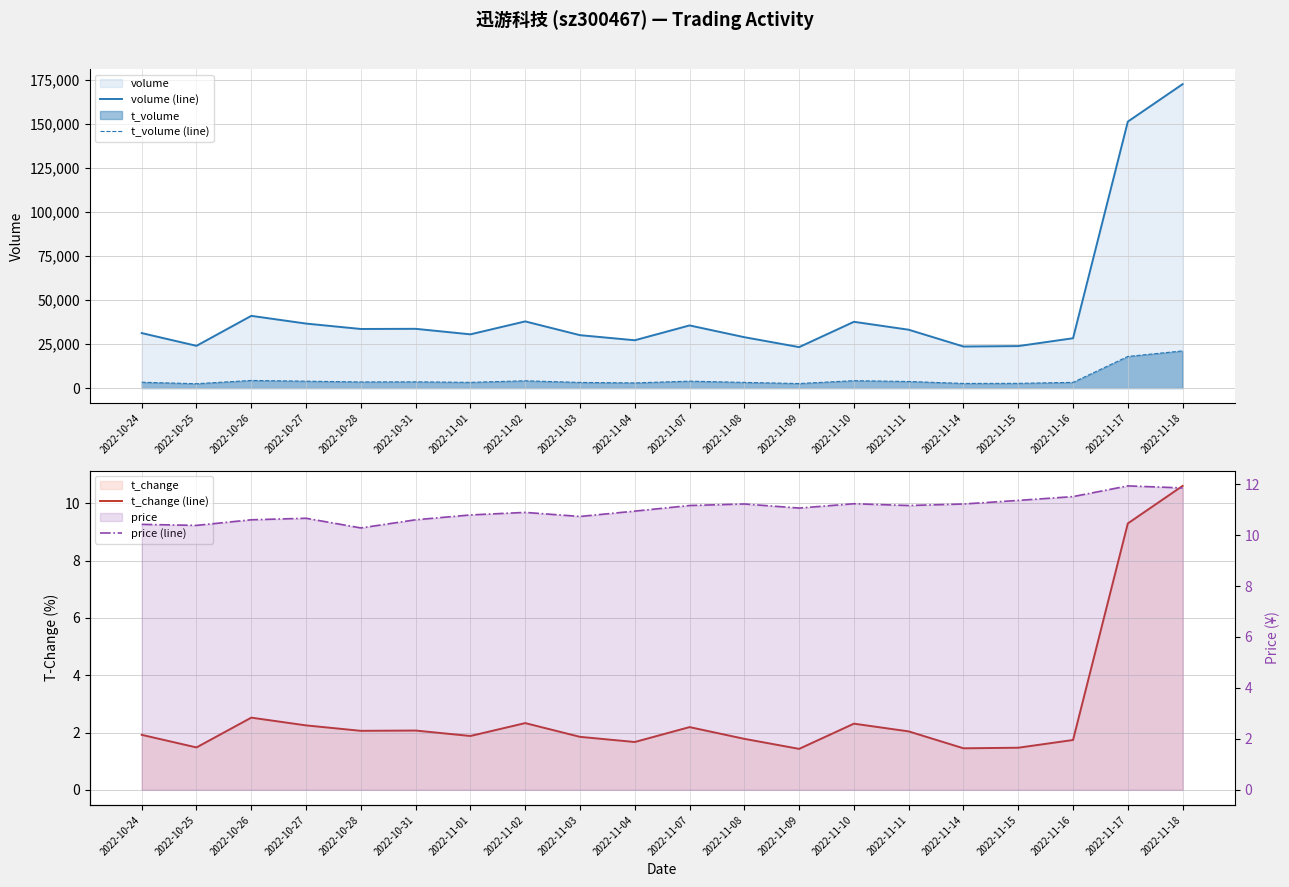

What is the maximum value for t_change (line)?

10.6